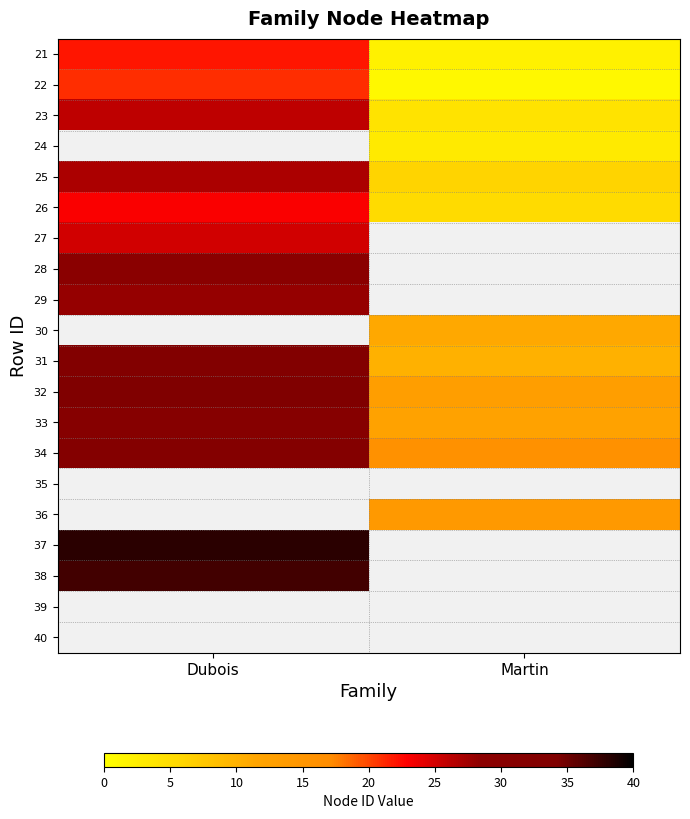

At which label does 31 reach its minimum?

Martin